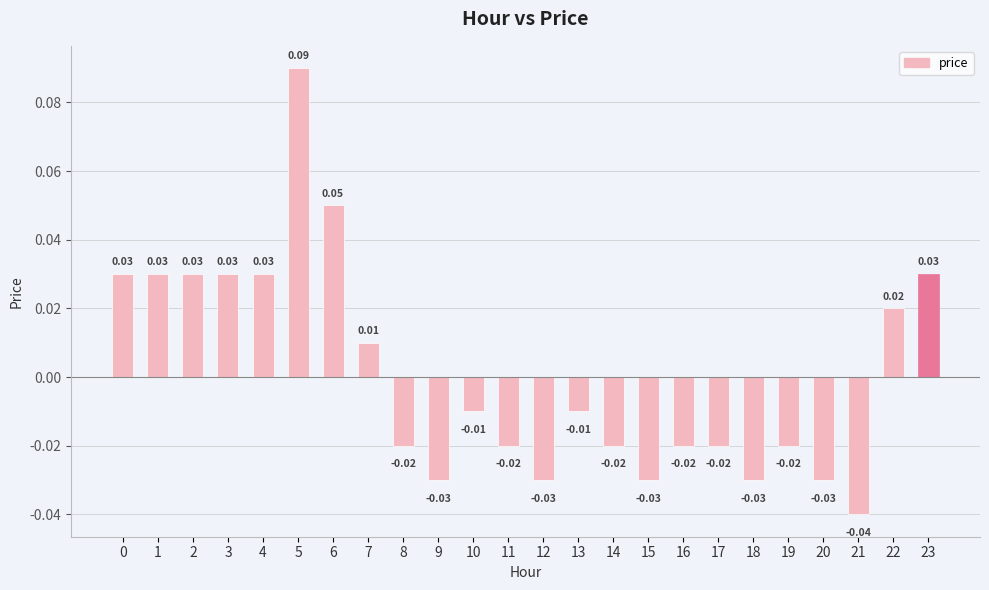

Between 3 and 18, which is larger?

3